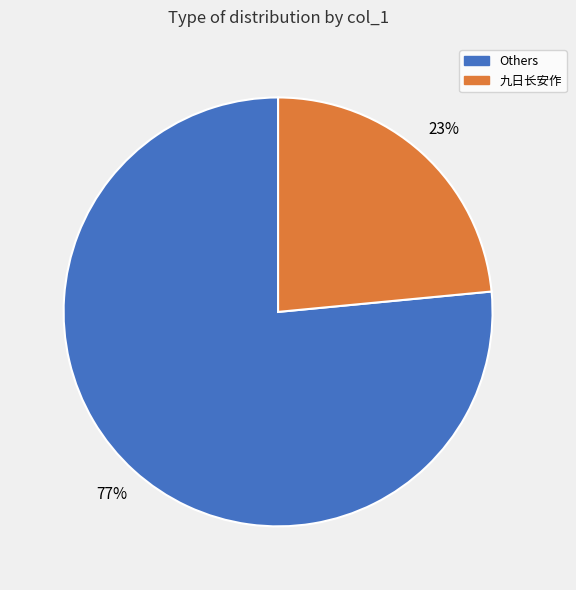

To the nearest percent, what is the average slice percentage?

50%